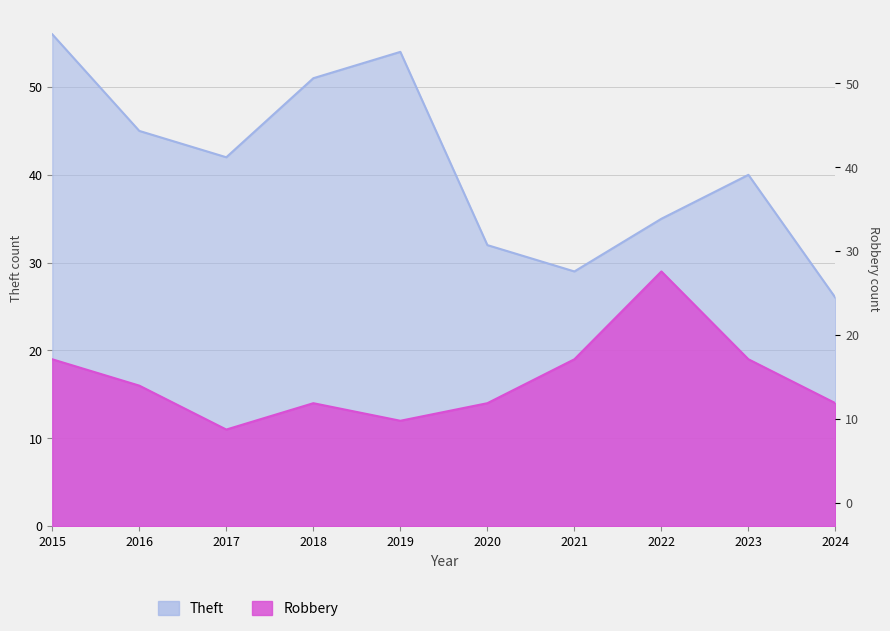

Where is the first local maximum for Theft?

2019